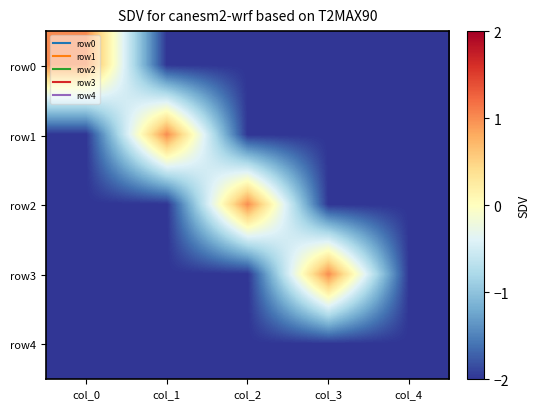

Reading left to right, list all the values displayed in this chart.

row0: col_0=1	col_1=-2	col_2=-2	col_3=-2	col_4=-2
row1: col_0=-2	col_1=1	col_2=-2	col_3=-2	col_4=-2
row2: col_0=-2	col_1=-2	col_2=1	col_3=-2	col_4=-2
row3: col_0=-2	col_1=-2	col_2=-2	col_3=1	col_4=-2
row4: col_0=-2	col_1=-2	col_2=-2	col_3=-2	col_4=-2